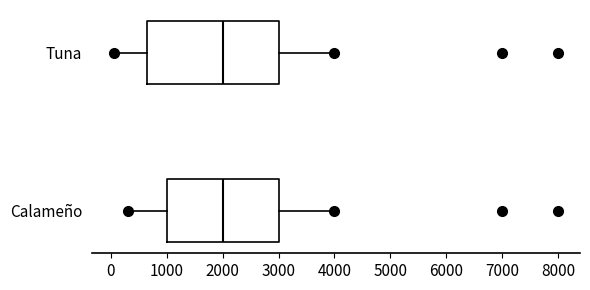

Comparing the boxes themselves (not the whiskers), which one is the widest?

Tuna